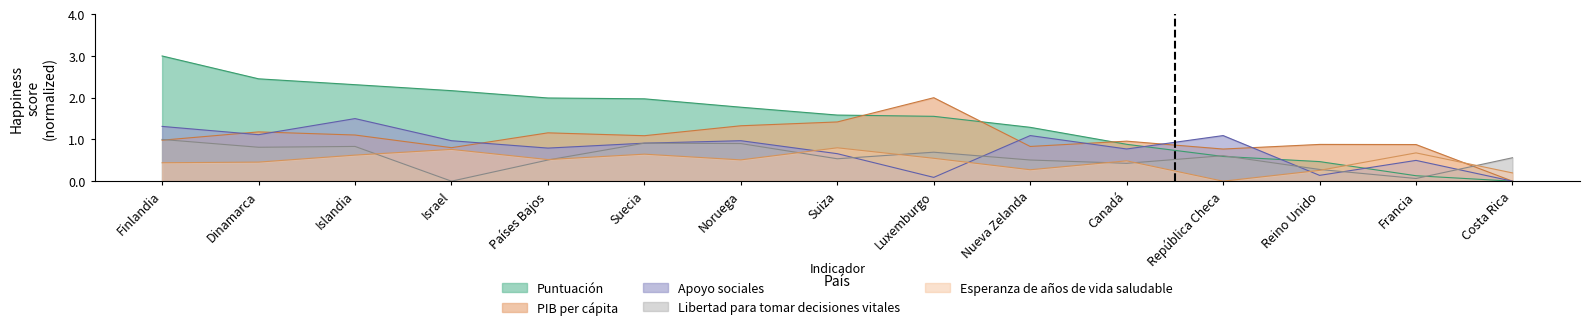

How many values in the Puntuación series exceed 1?

10